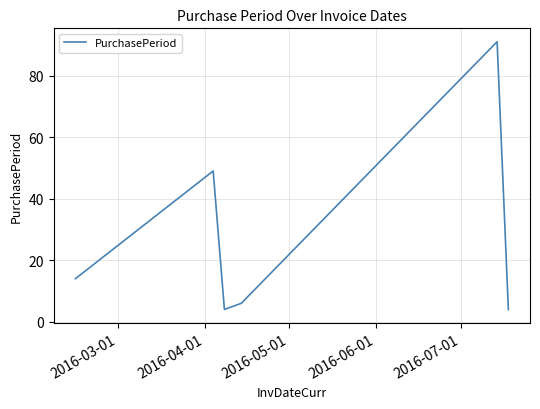

What is the minimum value shown in the chart?

4